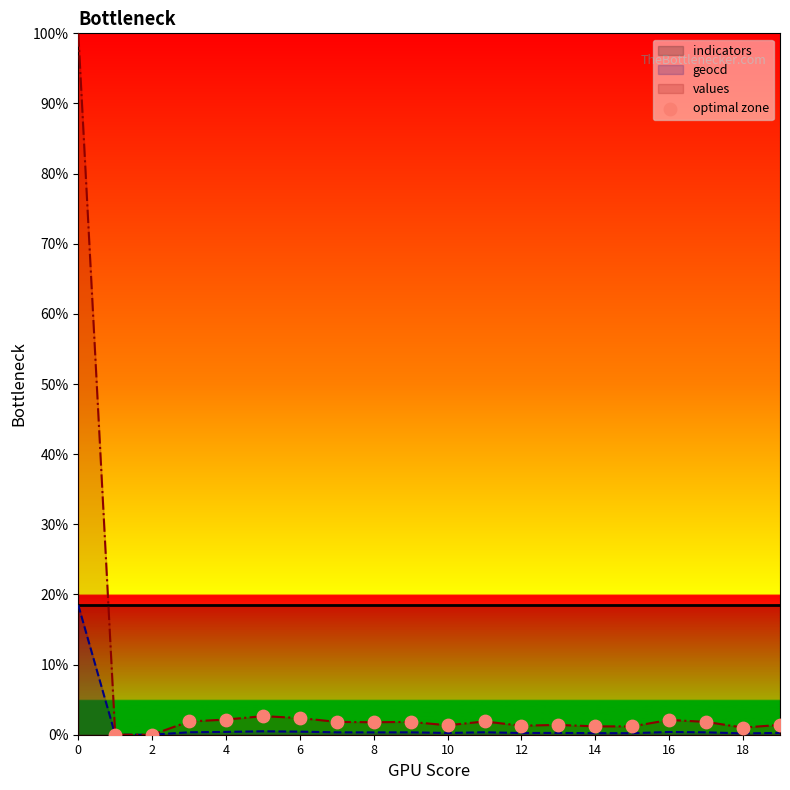

True or false: geocd has a value of 9.9 at 2.

False